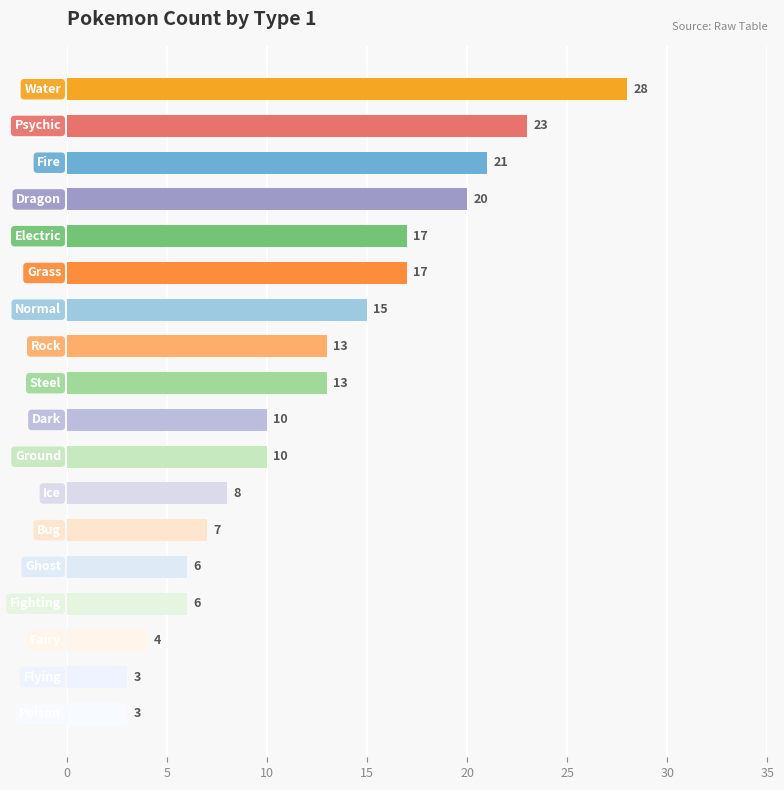

Reading top to bottom, extract all data points from this chart.

28	23	21	20	17	17	15	13	13	10	10	8	7	6	6	4	3	3